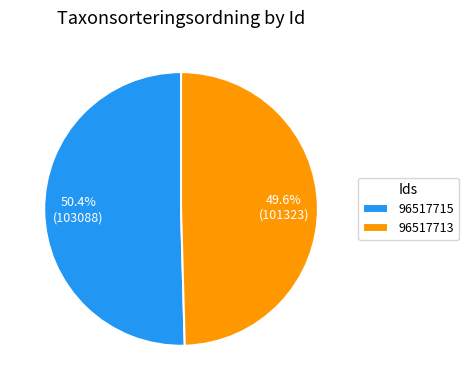

Which has a higher value, 96517713 or 96517715?

96517715